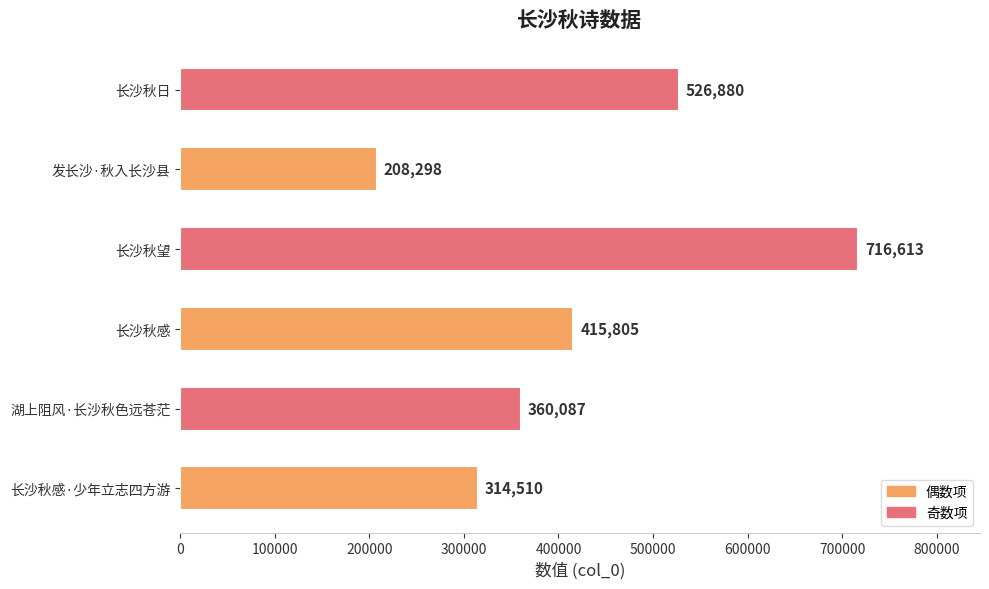

What is the change in value from 长沙秋感·少年立志四方游 to 湖上阻风·长沙秋色远苍茫?

+45577